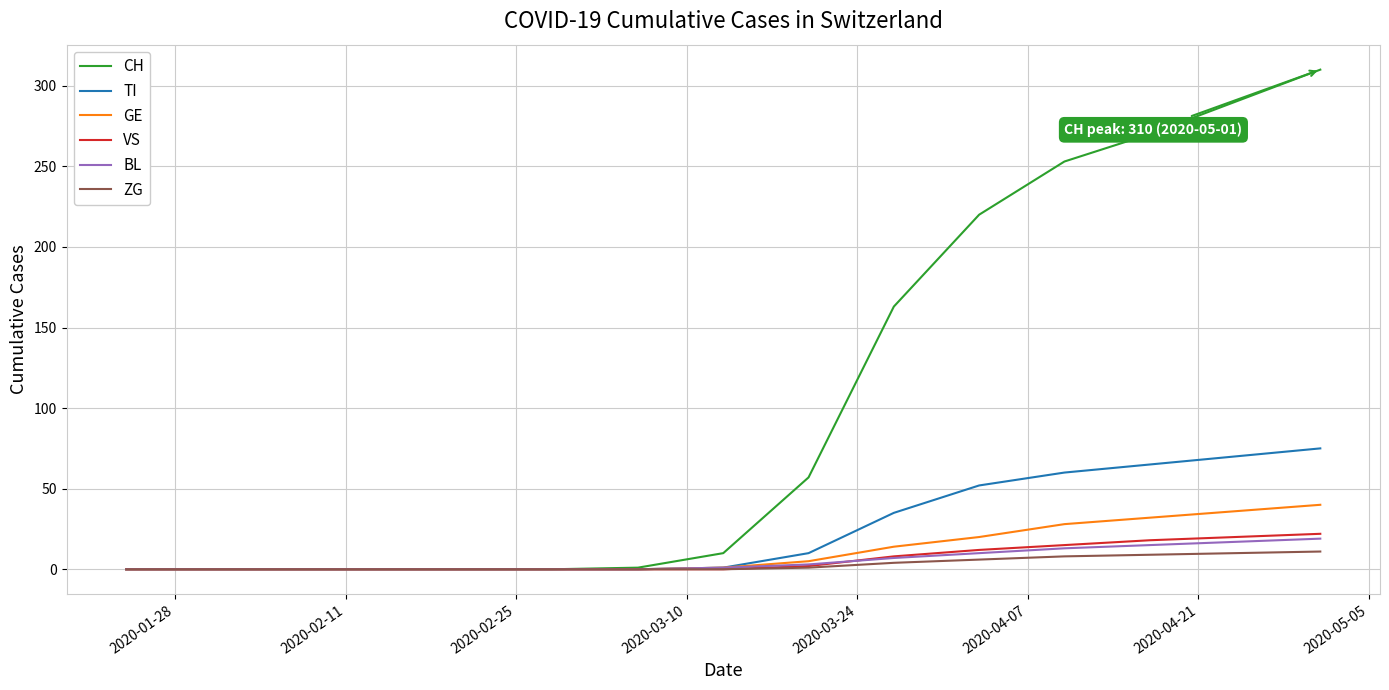

What is the maximum value for CH?

310